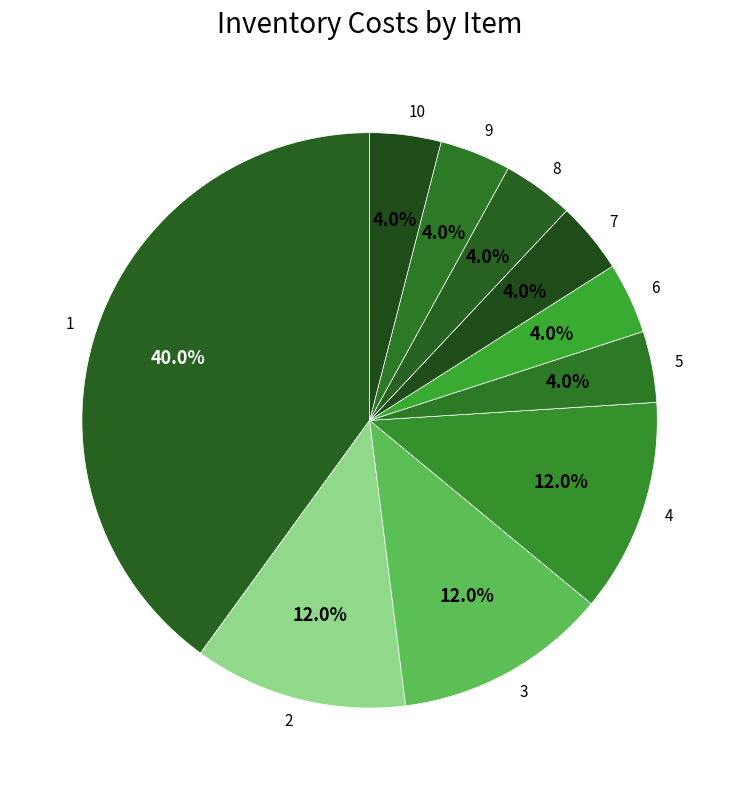

How many segments does this pie chart have?

10